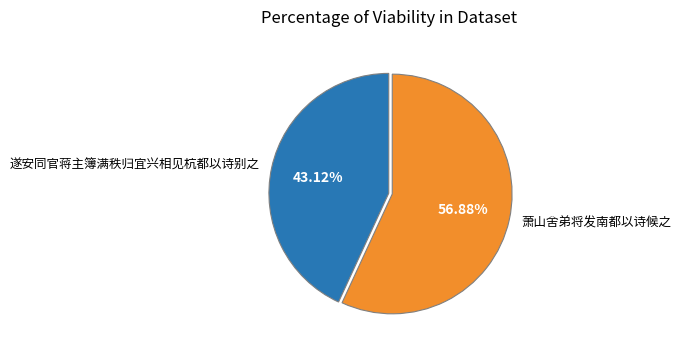

How many slices are in this pie chart?

2